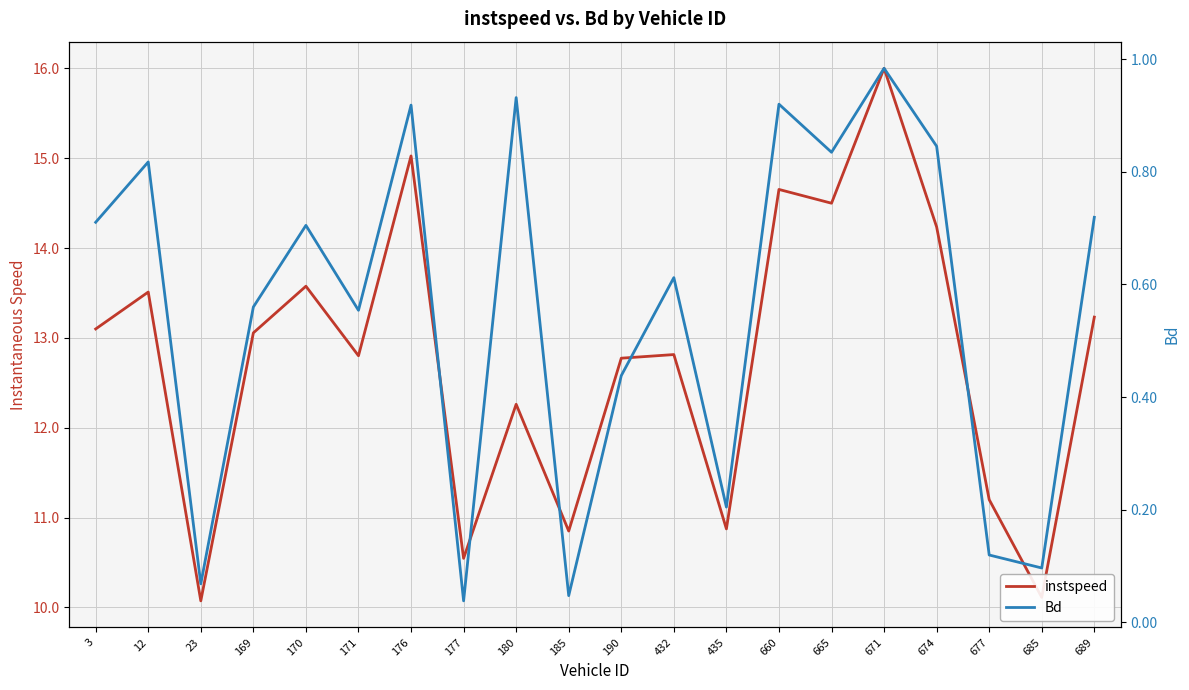

Which series changed the most between 665 and 674?

instspeed